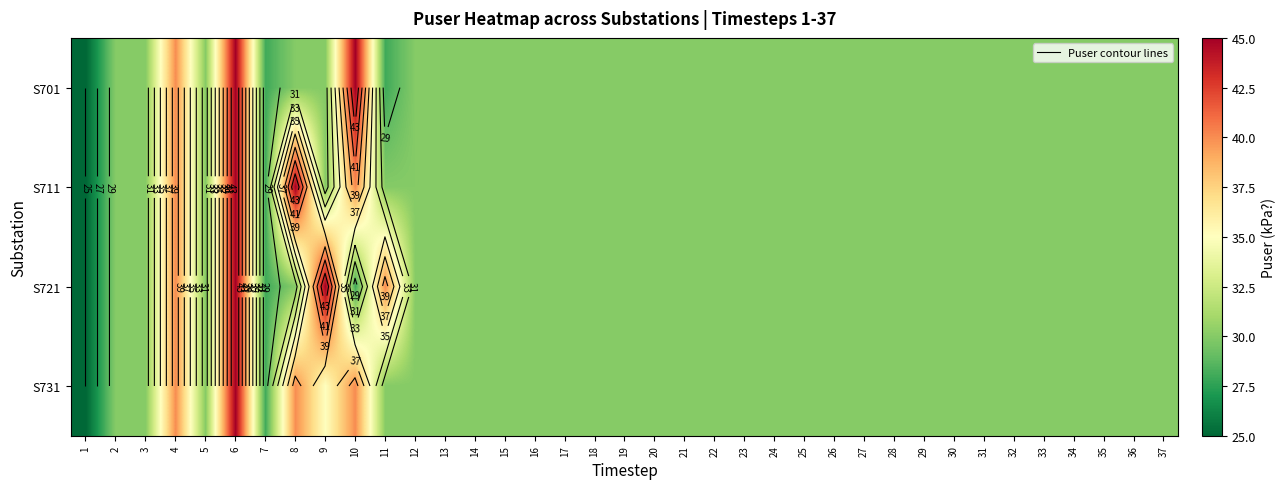

The value of S731 at 22 is 52. True or false?

False